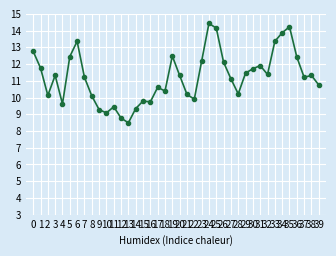

What is the difference between the maximum and minimum values?

5.9